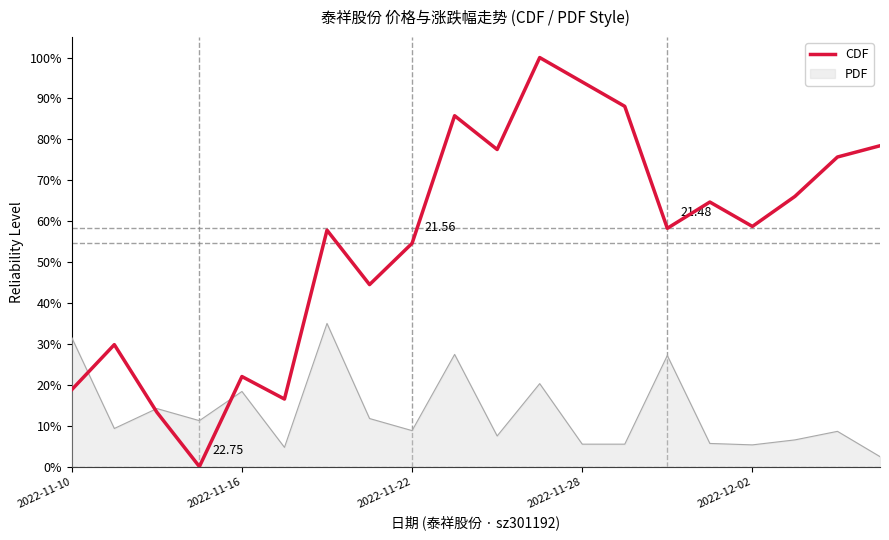

Which series has the largest range (max minus min)?

CDF